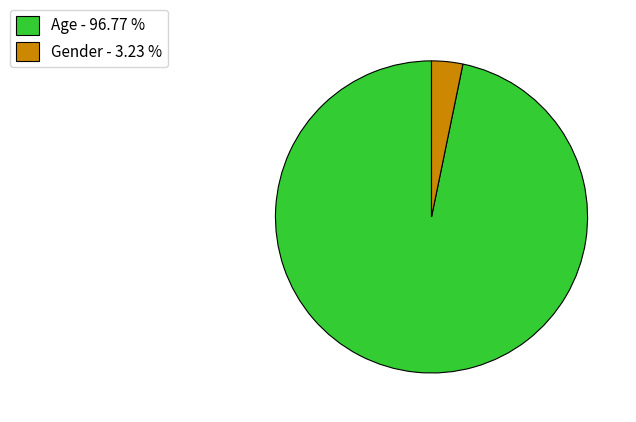

Which slice is the largest?

Age